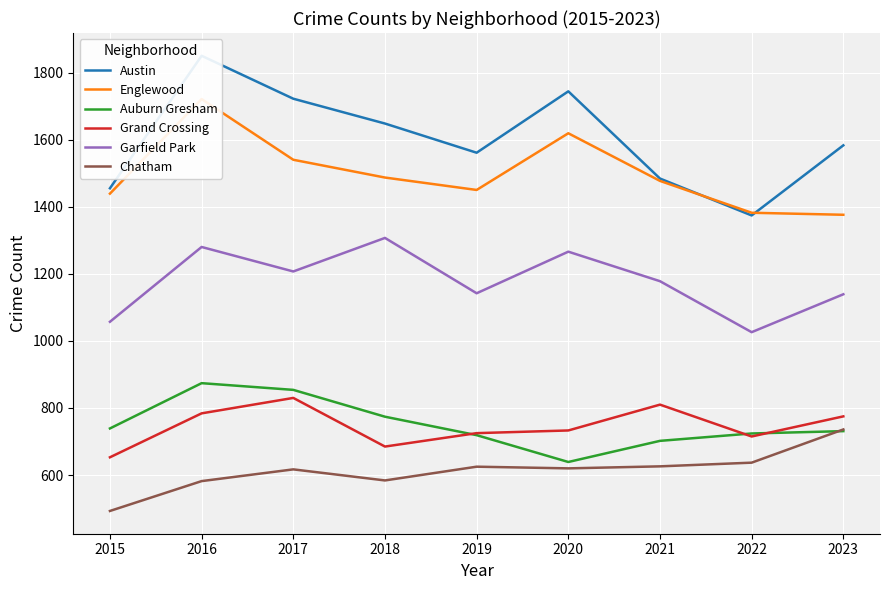

Where is Austin nearest to the value 1612?

2023